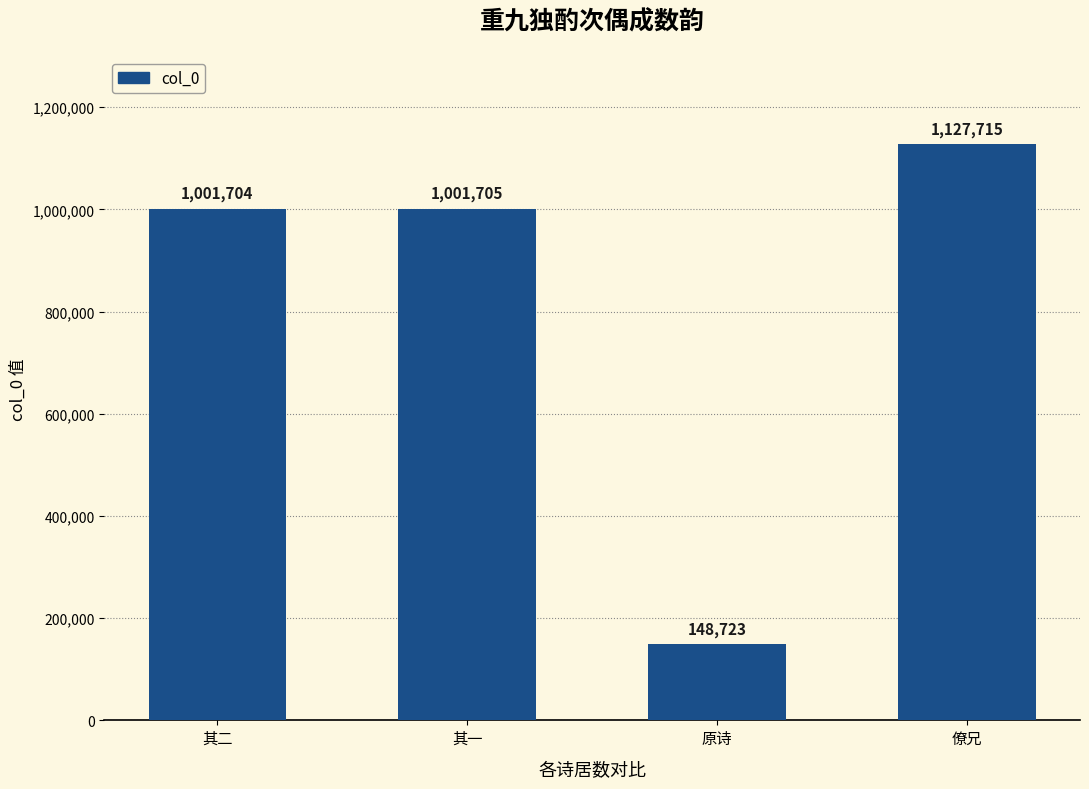

What is the value of the 1st bar from the left?

1001704